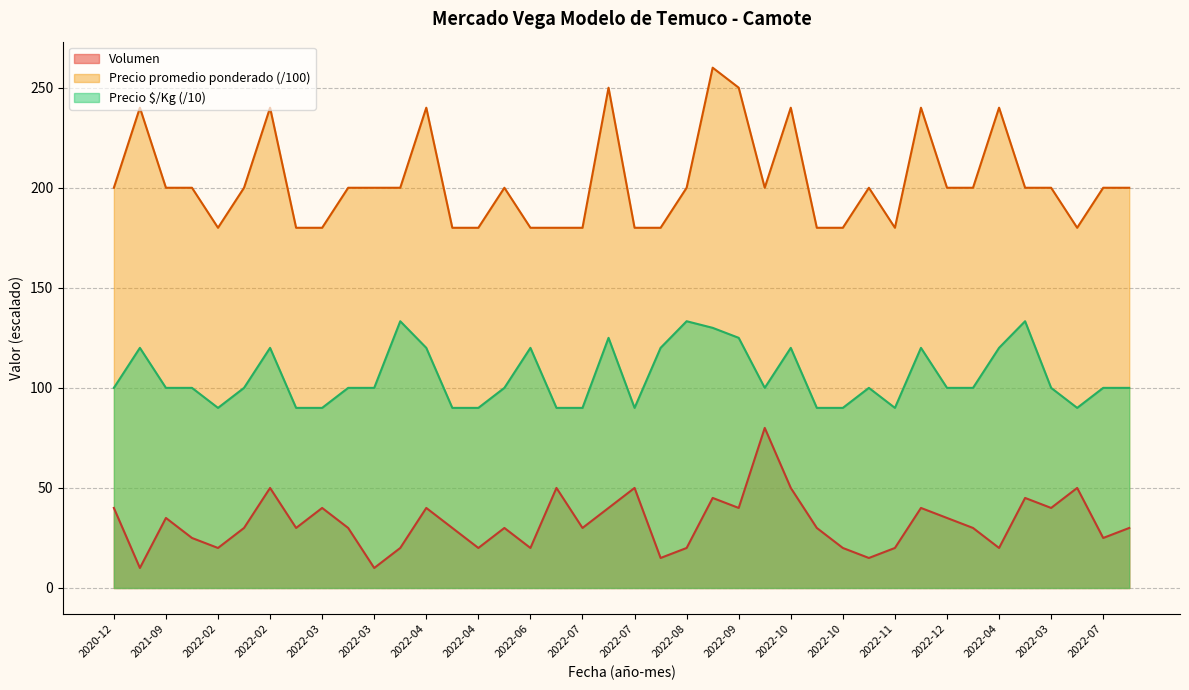

What is the total value across all series at 2022-02?

290.0